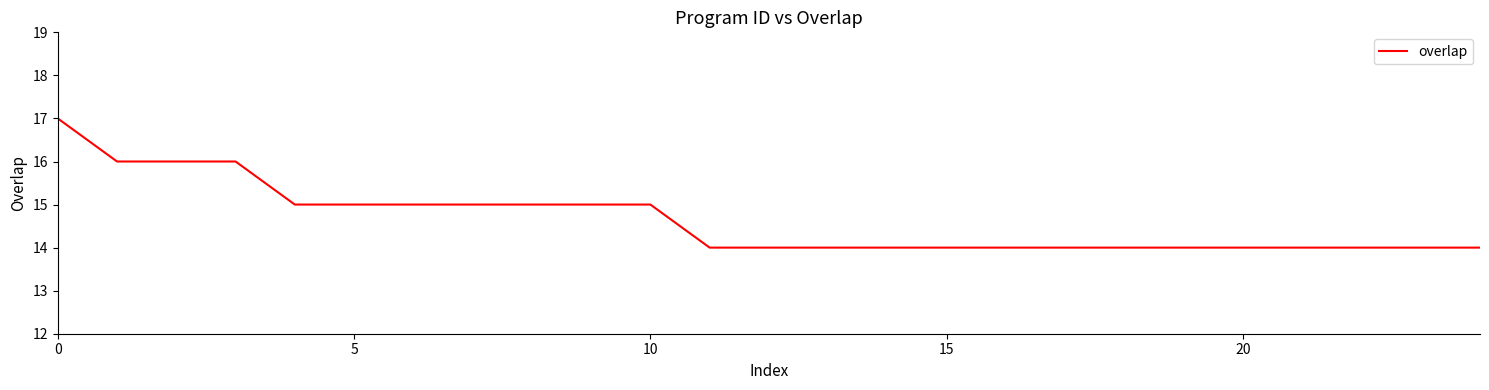

What is the greatest value displayed?

17